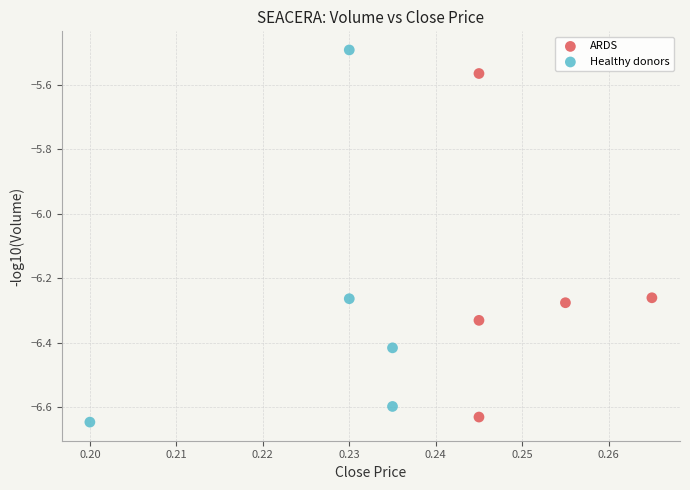

Which series has the largest Y range (max minus min)?

Healthy donors